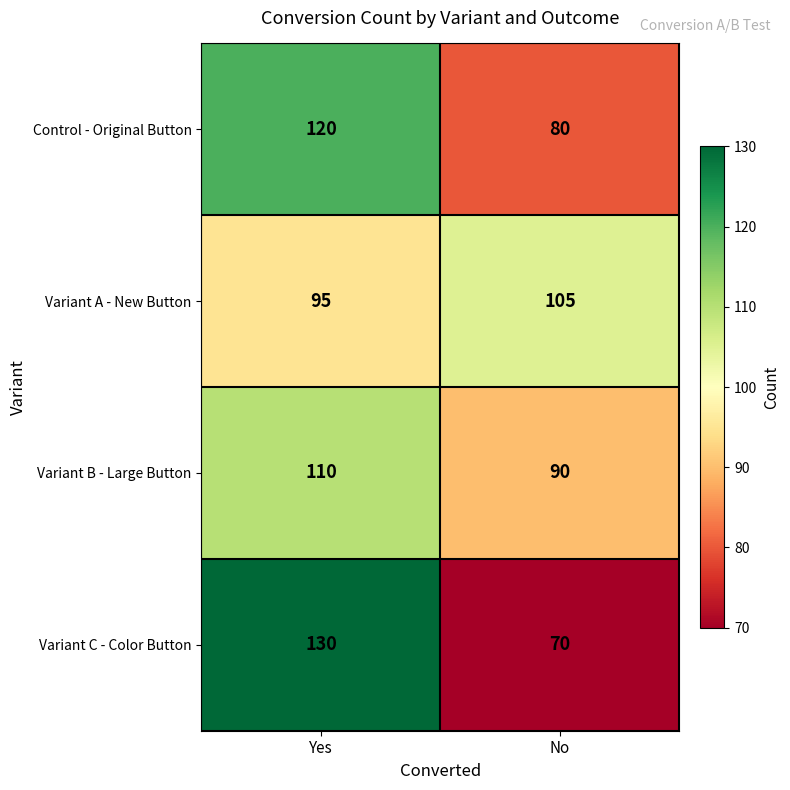

At Yes, list the series in order from largest to smallest.

Variant C - Color Button, Control - Original Button, Variant B - Large Button, Variant A - New Button